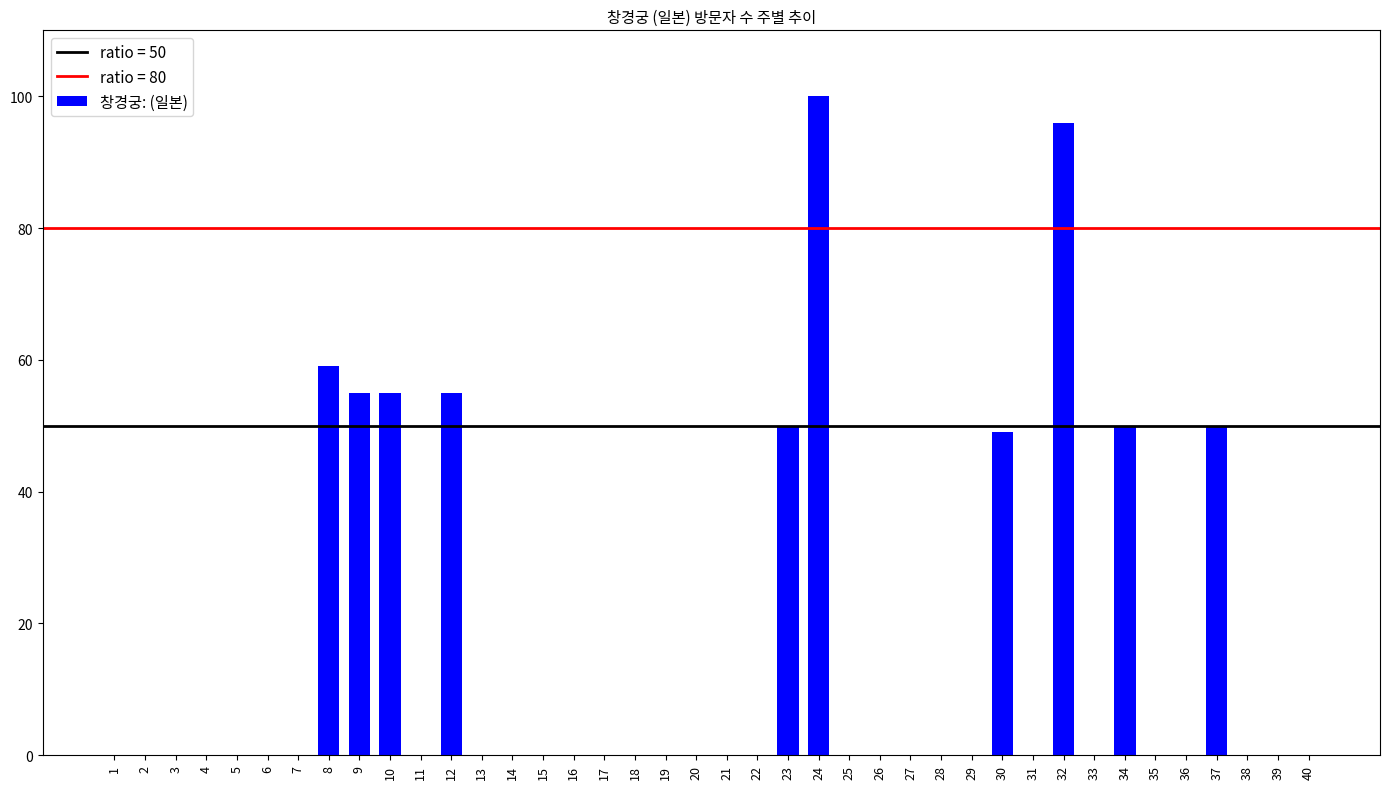

True or false: the data shows 61 at 18.

False